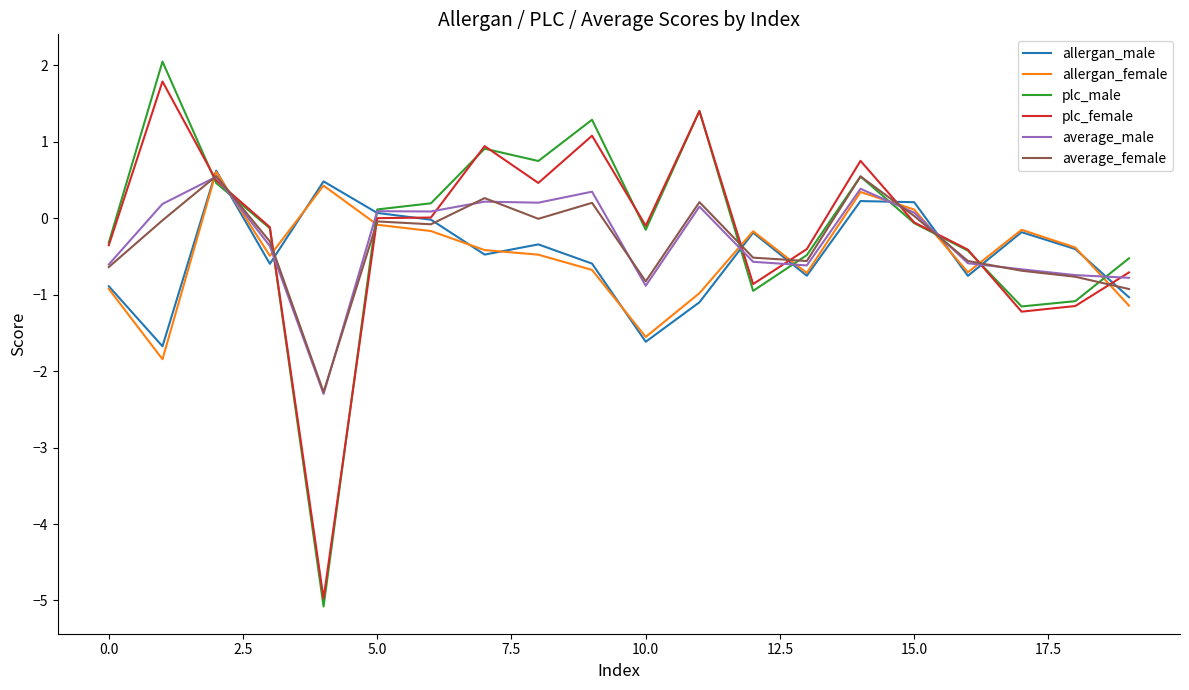

What is the difference between the maximum and second lowest values in the plc_male series?

3.2